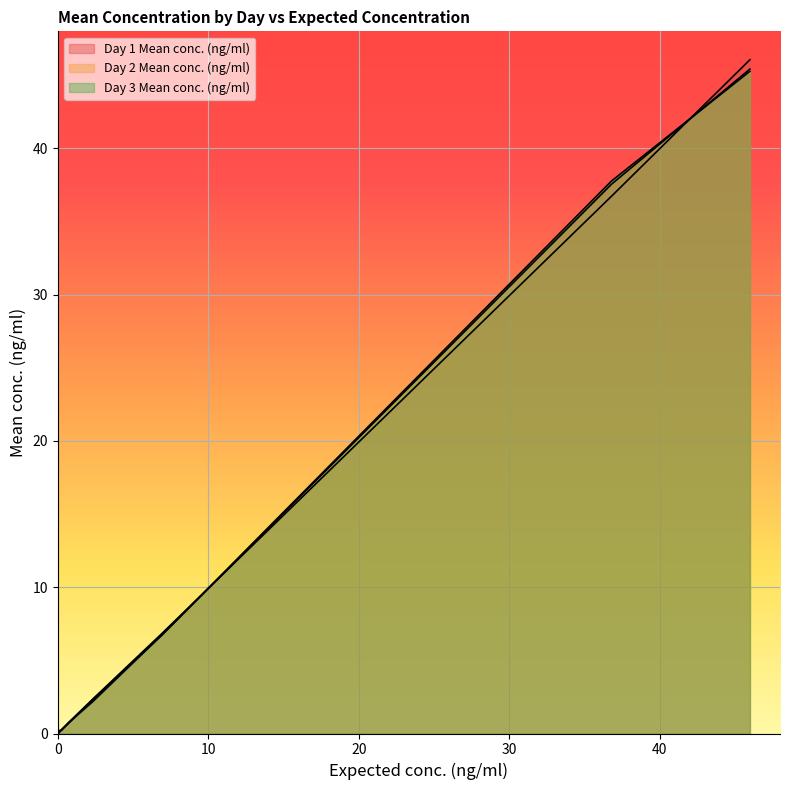

Reading left to right, transcribe all the data shown in this chart.

Day 1 Mean conc. (ng/ml): 0.1	0.2	0.2	0.7	2.3	6.8	36.7	46.1
Day 2 Mean conc. (ng/ml): 0.0	0.1	0.2	0.7	2.3	6.7	37.5	45.4
Day 3 Mean conc. (ng/ml): 0.0	0.1	0.3	0.7	2.2	6.7	37.8	45.3